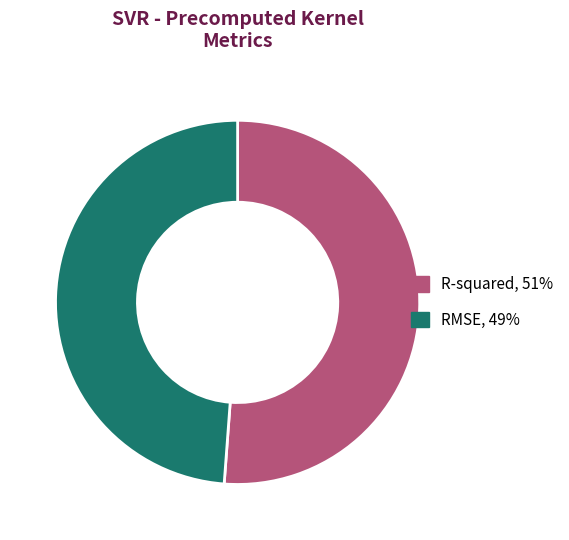

The RMSE slice represents 34% of the pie. True or false?

False